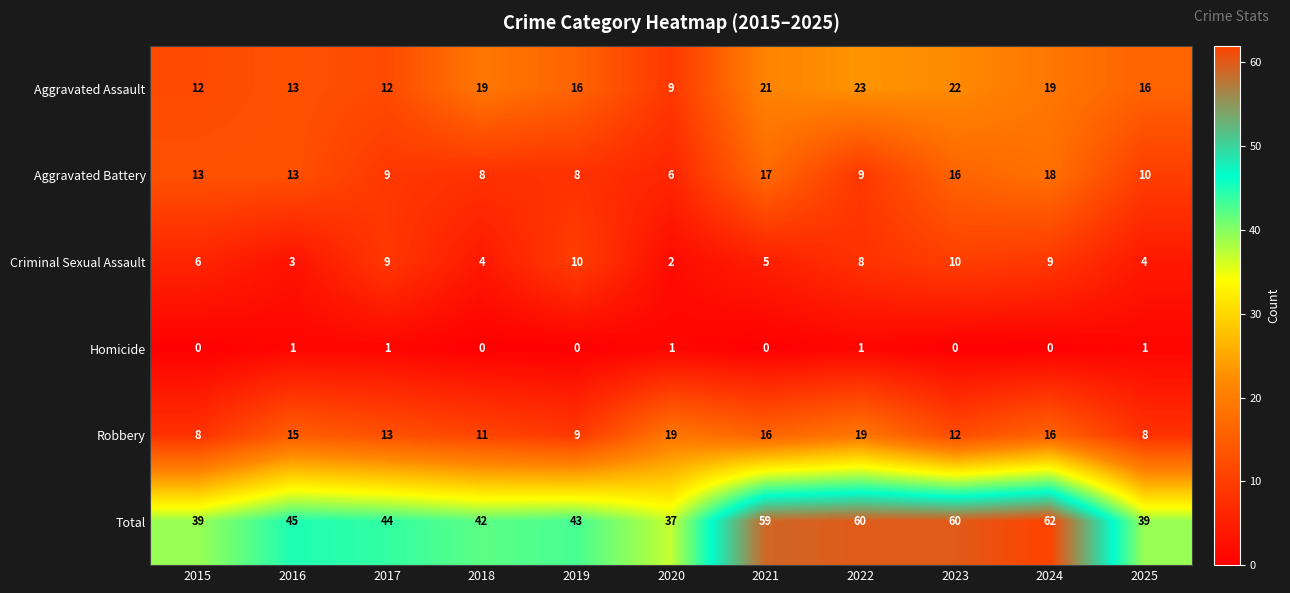

The value of Aggravated Battery at 2024 is 32. True or false?

False